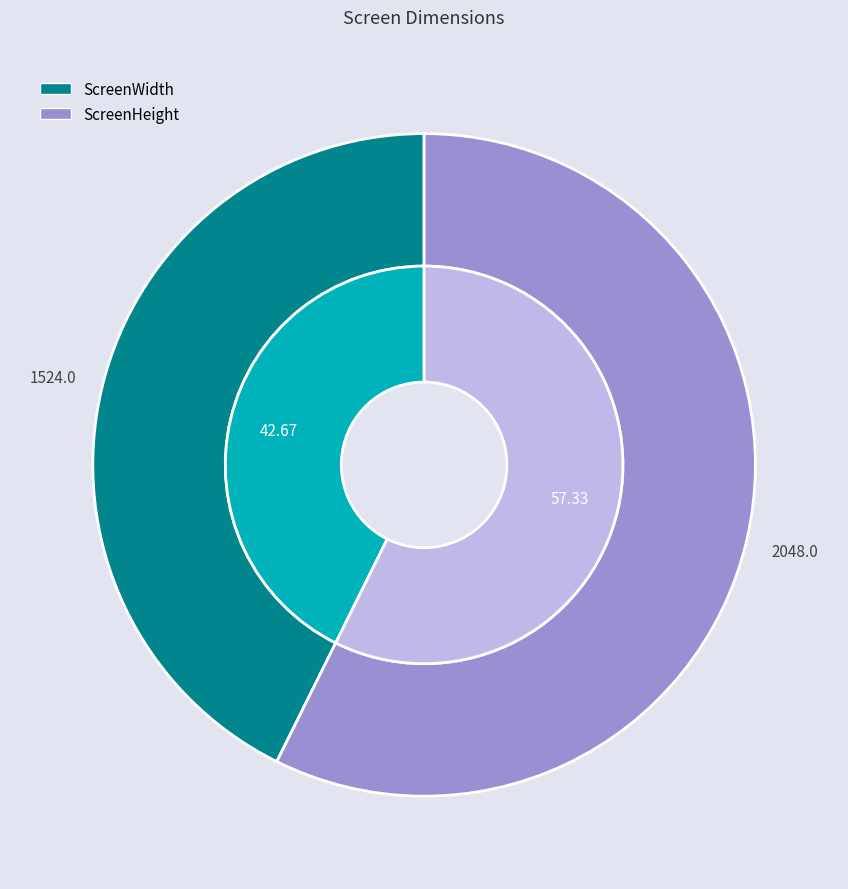

Count the number of slices in the pie.

2